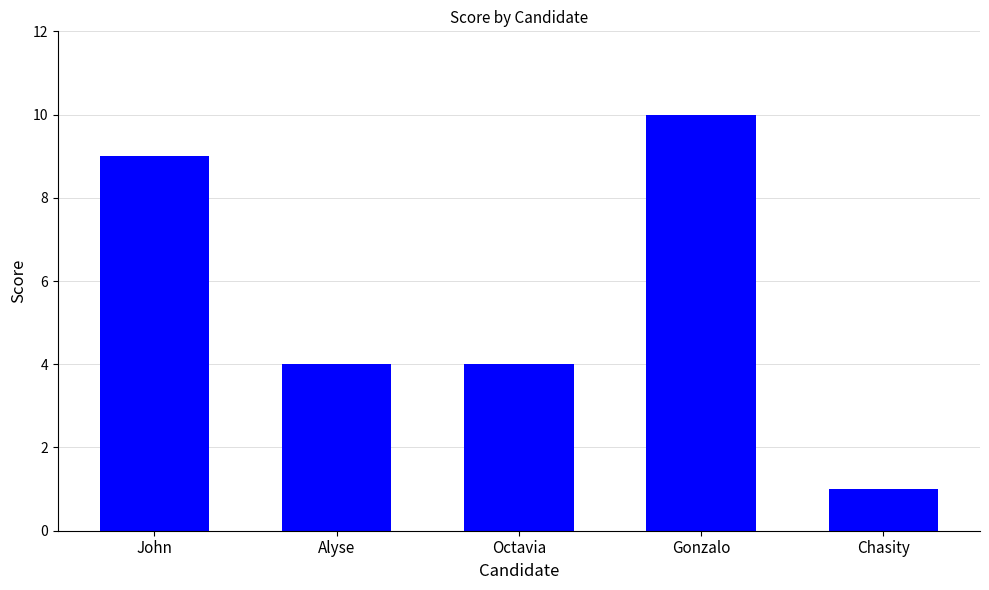

The value at John is 4. True or false?

False